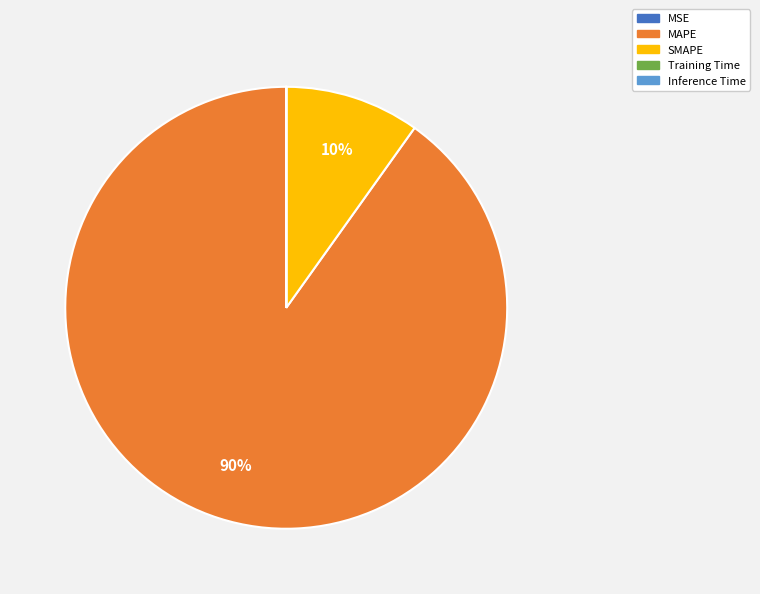

Does any single category account for the majority?

Yes